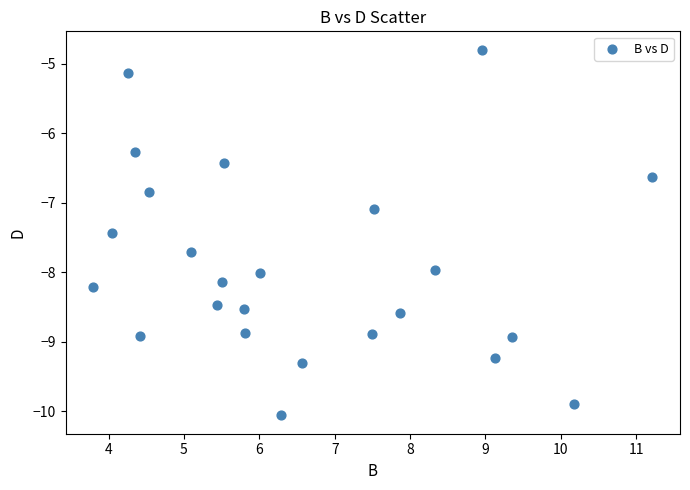

What Y value in the scatter plot is closest to -7?

-7.1